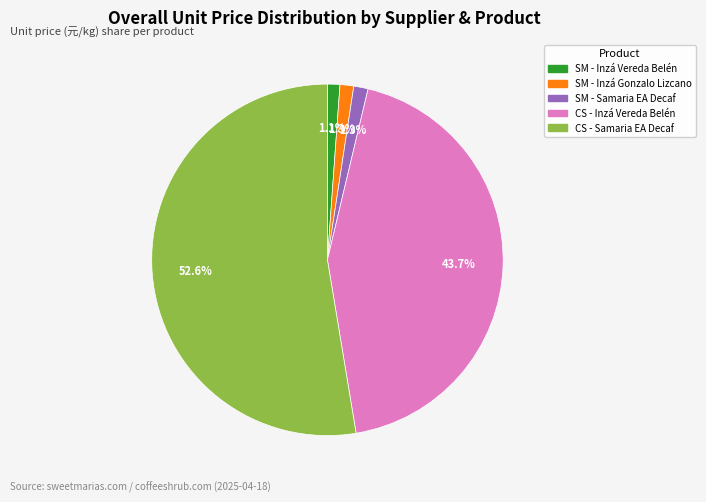

How many slices are in this pie chart?

5